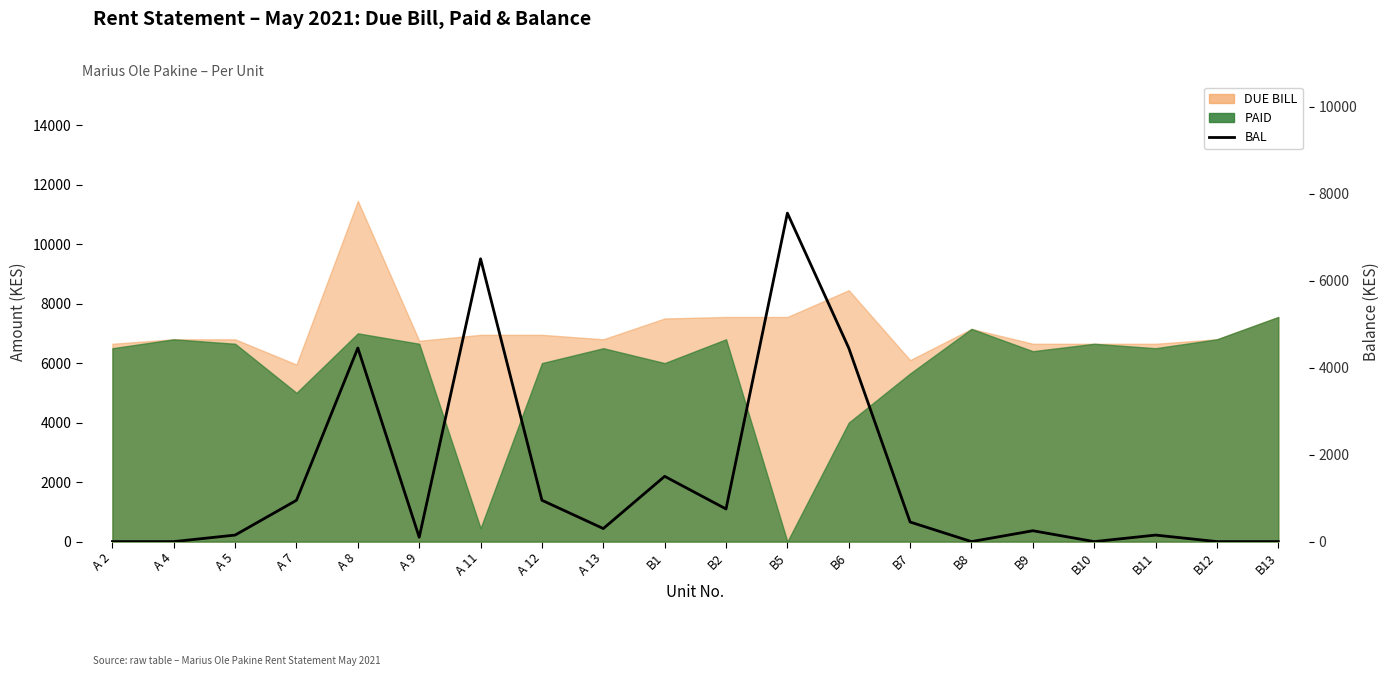

How many interior local valleys (lower than both neighbors) does the data have?

5